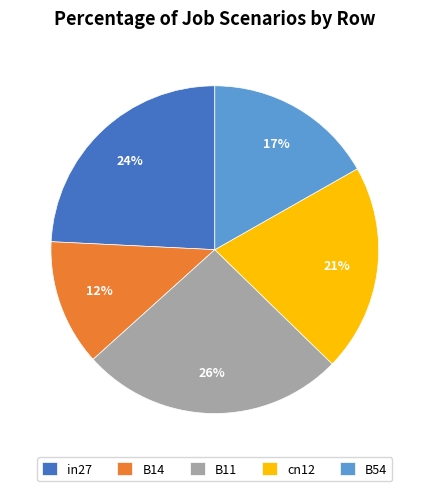

Combined, do B14 and in27 account for over 50%?

No